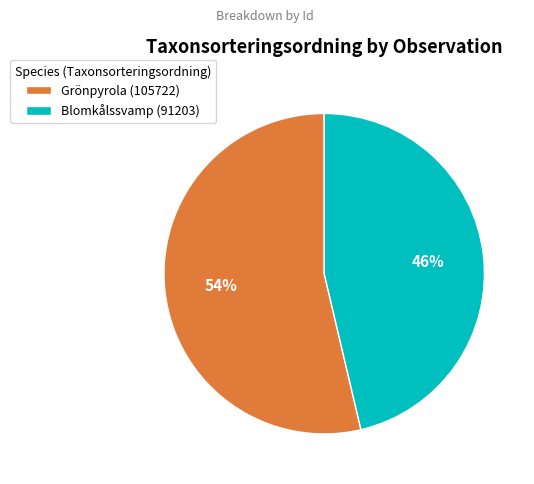

Is there a majority slice in this chart?

Yes